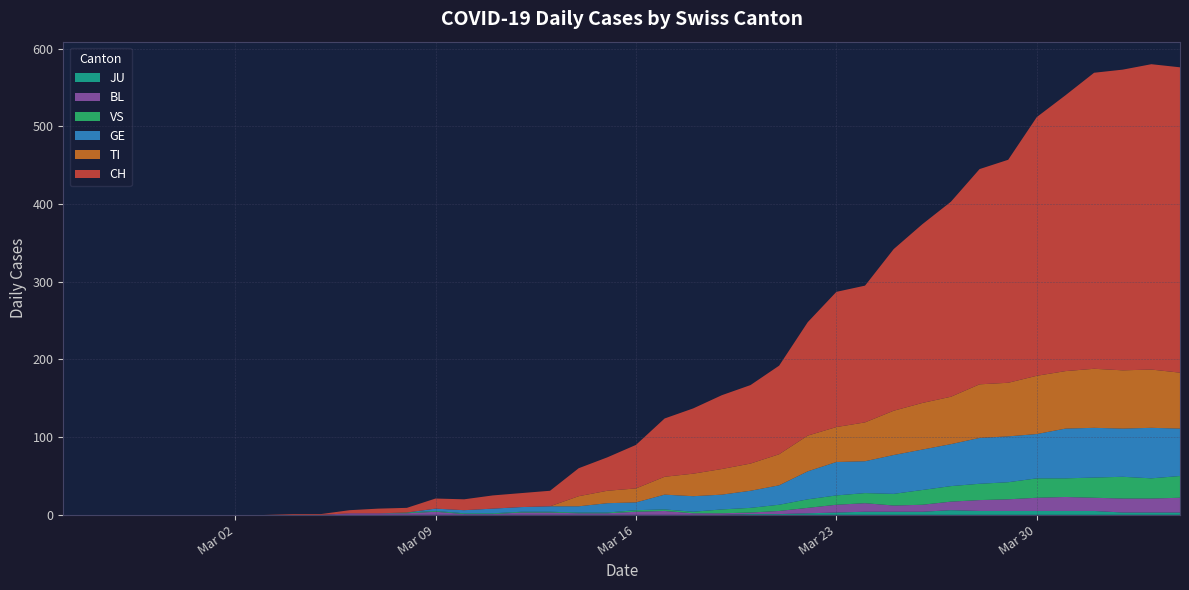

Reading right to left, list all the values displayed in this chart.

CH: 393	393	387	381	355	333	287	277	251	230	208	176	174	146	114	101	95	84	75	56	43	36	20	18	17	14	13	6	6	4	1	1	0	0	0	0	0	0	0	0
TI: 72	75	75	76	74	75	69	69	61	60	57	50	45	46	40	35	33	29	23	18	16	13	0	0	0	0	0	0	0	0	0	0	0	0	0	0	0	0	0	0
GE: 61	65	62	64	64	57	59	59	54	52	50	41	43	36	25	22	19	20	19	10	12	8	7	6	6	4	3	0	0	0	0	0	0	0	0	0	0	0	0	0
VS: 28	26	28	26	24	25	22	21	20	19	15	13	12	11	8	6	5	2	2	2	1	1	1	1	1	1	1	1	0	0	0	0	0	0	0	0	0	0	0	0
BL: 19	18	18	17	18	17	15	14	11	9	8	11	10	7	4	2	2	2	5	4	2	2	3	3	1	1	4	2	2	2	0	0	0	0	0	0	0	0	0	0
JU: 3	3	3	5	5	5	5	5	6	4	4	4	3	2	1	1	0	0	0	0	0	0	0	0	0	0	0	0	0	0	0	0	0	0	0	0	0	0	0	0